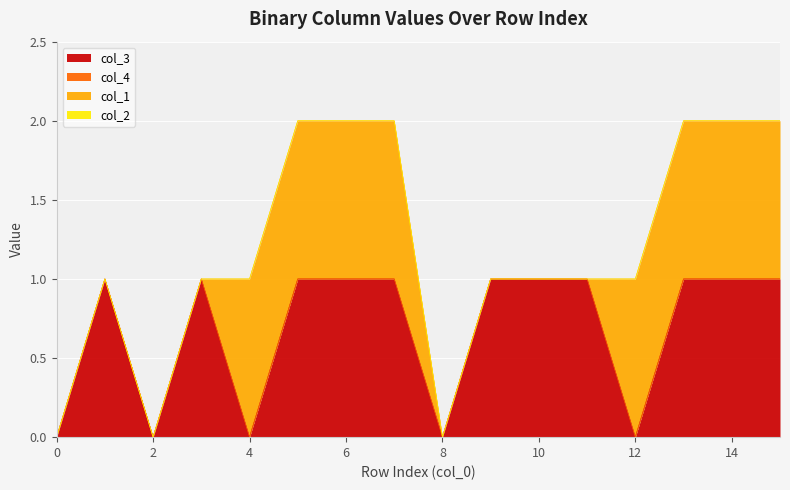

Which has a higher value, 11 or 13?

11